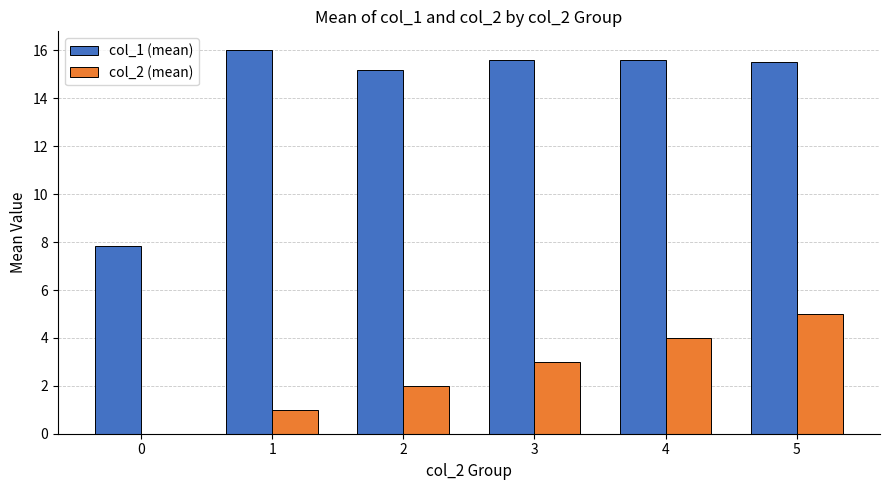

Between 1 and 4, which series saw the biggest shift?

col_2 (mean)